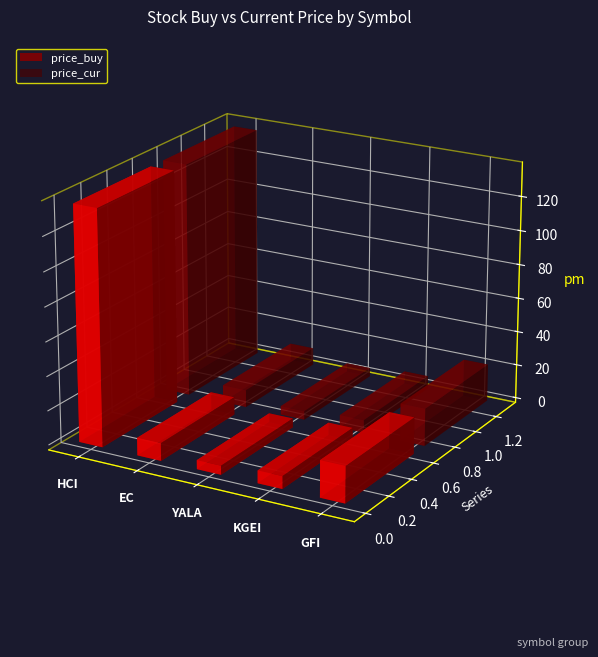

What is the sum of the price_cur values at GFI and HCI?

158.9